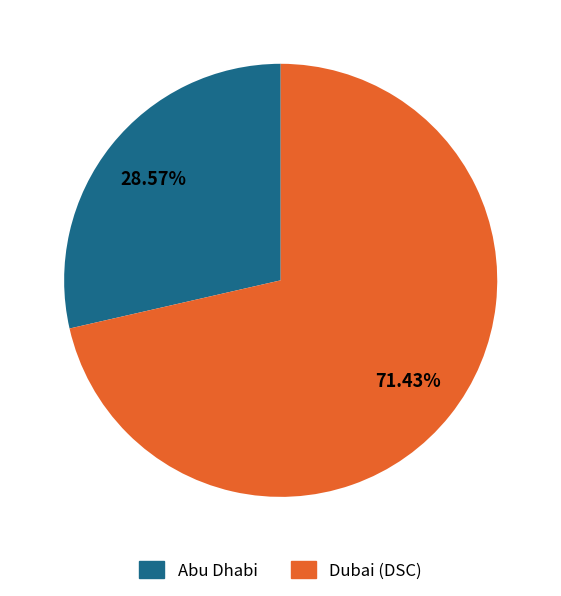

Is there a majority slice in this chart?

Yes